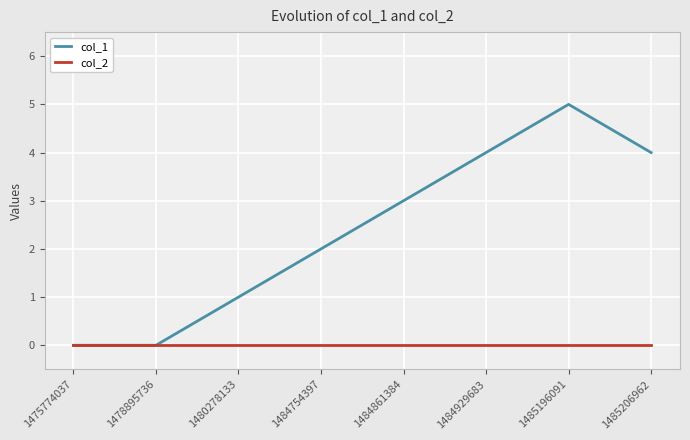

What is the maximum value shown in the chart?

5